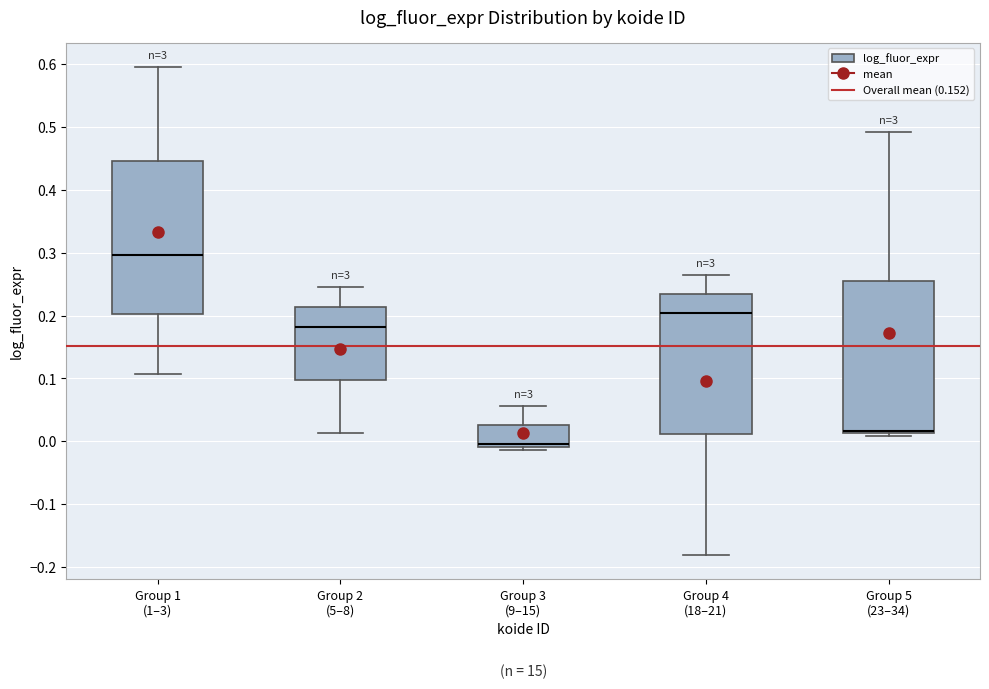

Reading left to right, read every box against the y-axis: the position of its median line, the range the box covers, and the ends of its whiskers. The values are not printed on the chart, so give them approximately, as read against the axis.

Group 1 (1–3): median 0.30, box 0.20 to 0.45, whiskers 0.11 to 0.59
Group 2 (5–8): median 0.18, box 0.10 to 0.21, whiskers 0.01 to 0.25
Group 3 (9–15): median 0.00, box -0.01 to 0.03, whiskers -0.01 (just below the box's lower edge) to 0.06
Group 4 (18–21): median 0.20, box 0.01 to 0.23, whiskers -0.18 to 0.26
Group 5 (23–34): median 0.02, box 0.01 to 0.25, whiskers 0.01 (just below the box's lower edge) to 0.49